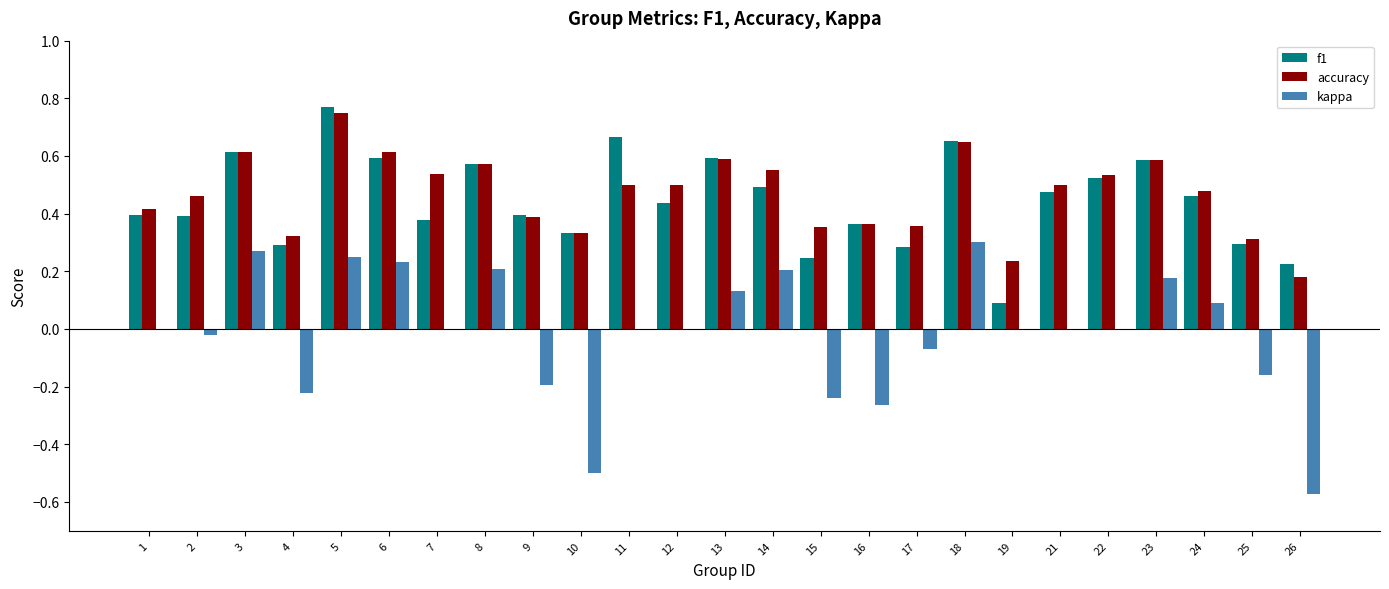

Which series changed the most between 1 and 6?

kappa